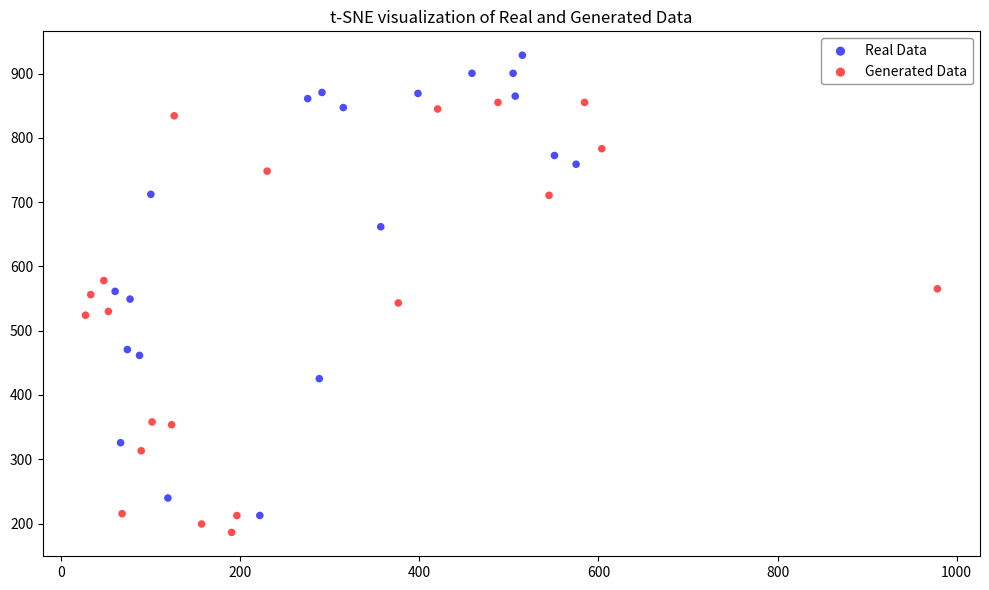

Which series contains the highest Y value?

Real Data